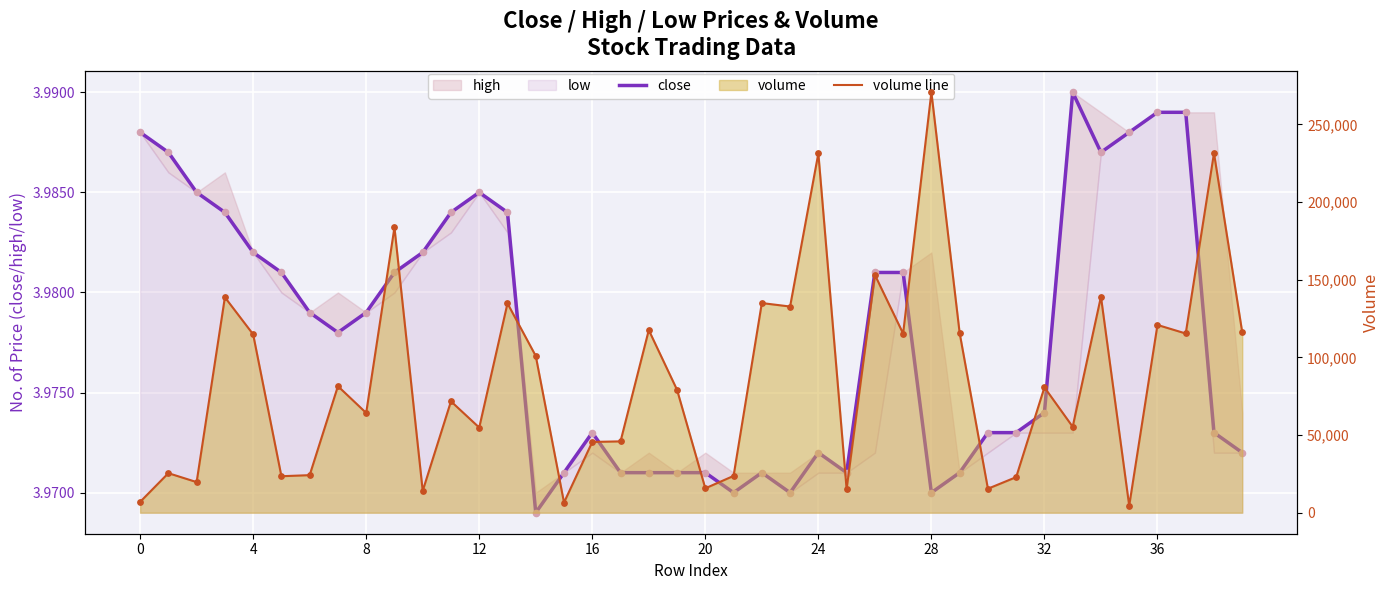

Which series contains the lowest Y value?

close